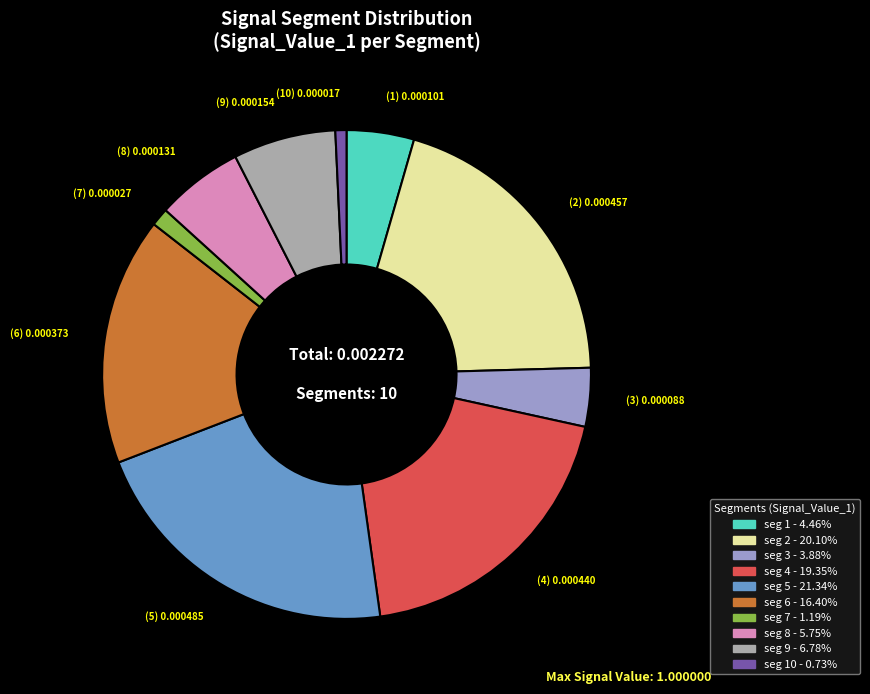

Is there a majority slice in this chart?

No